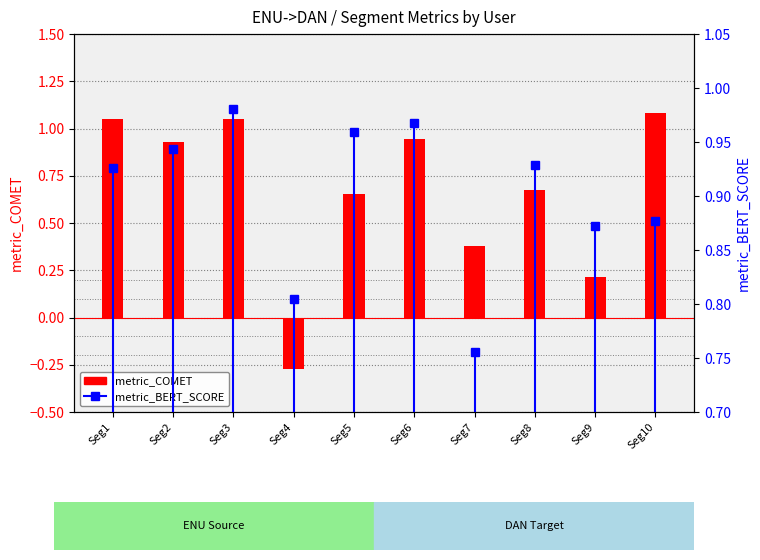

What is the greatest value displayed?

1.1